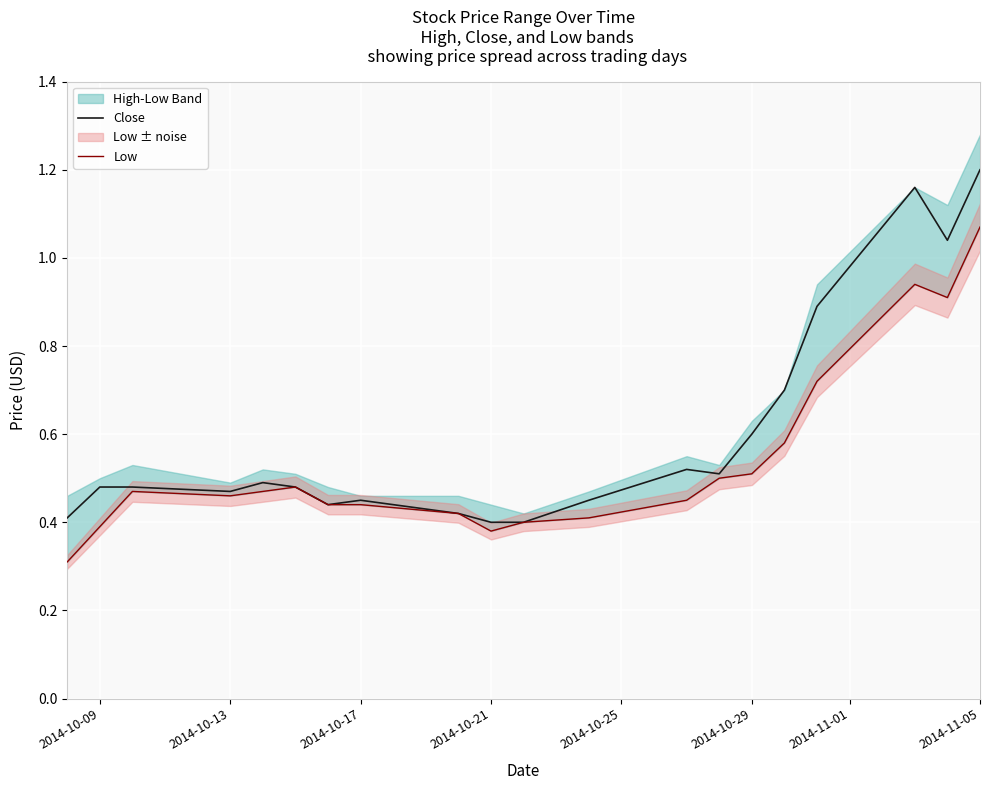

At which label does Close reach its peak?

2014-11-05